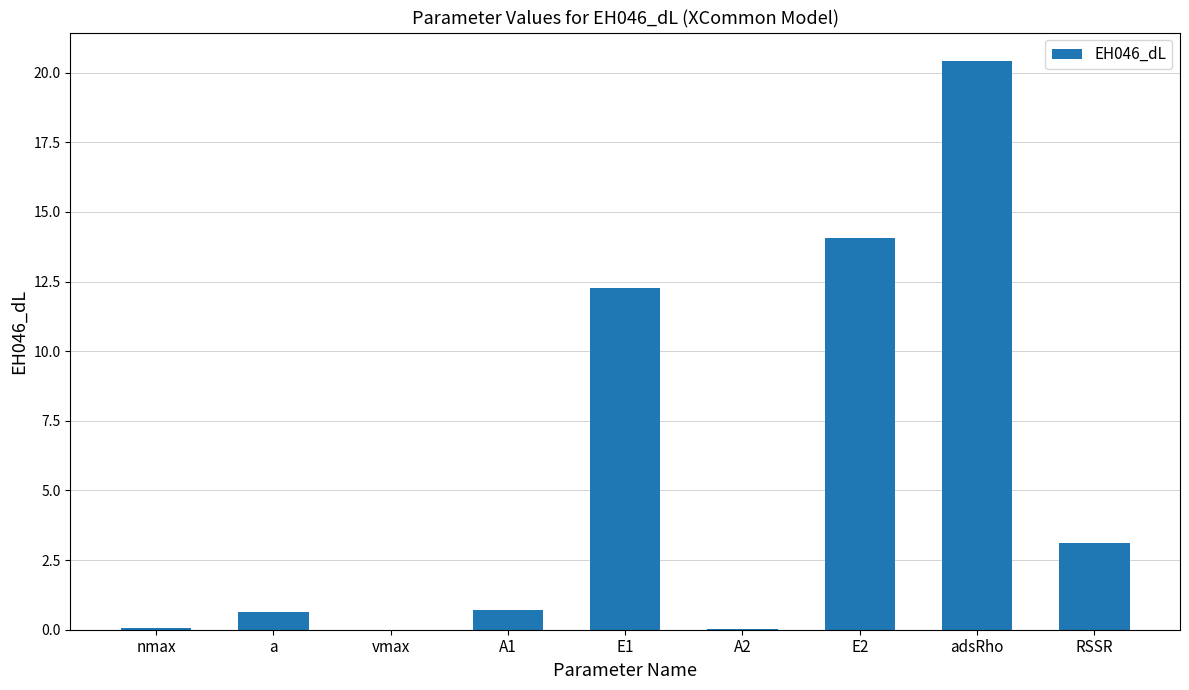

At which label is the value closest to 10?

E1